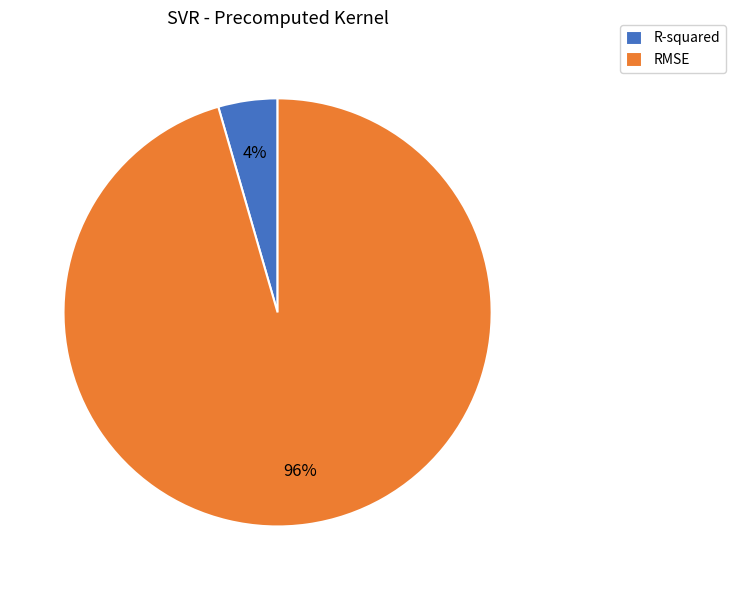

Is R-squared the majority of the pie?

No